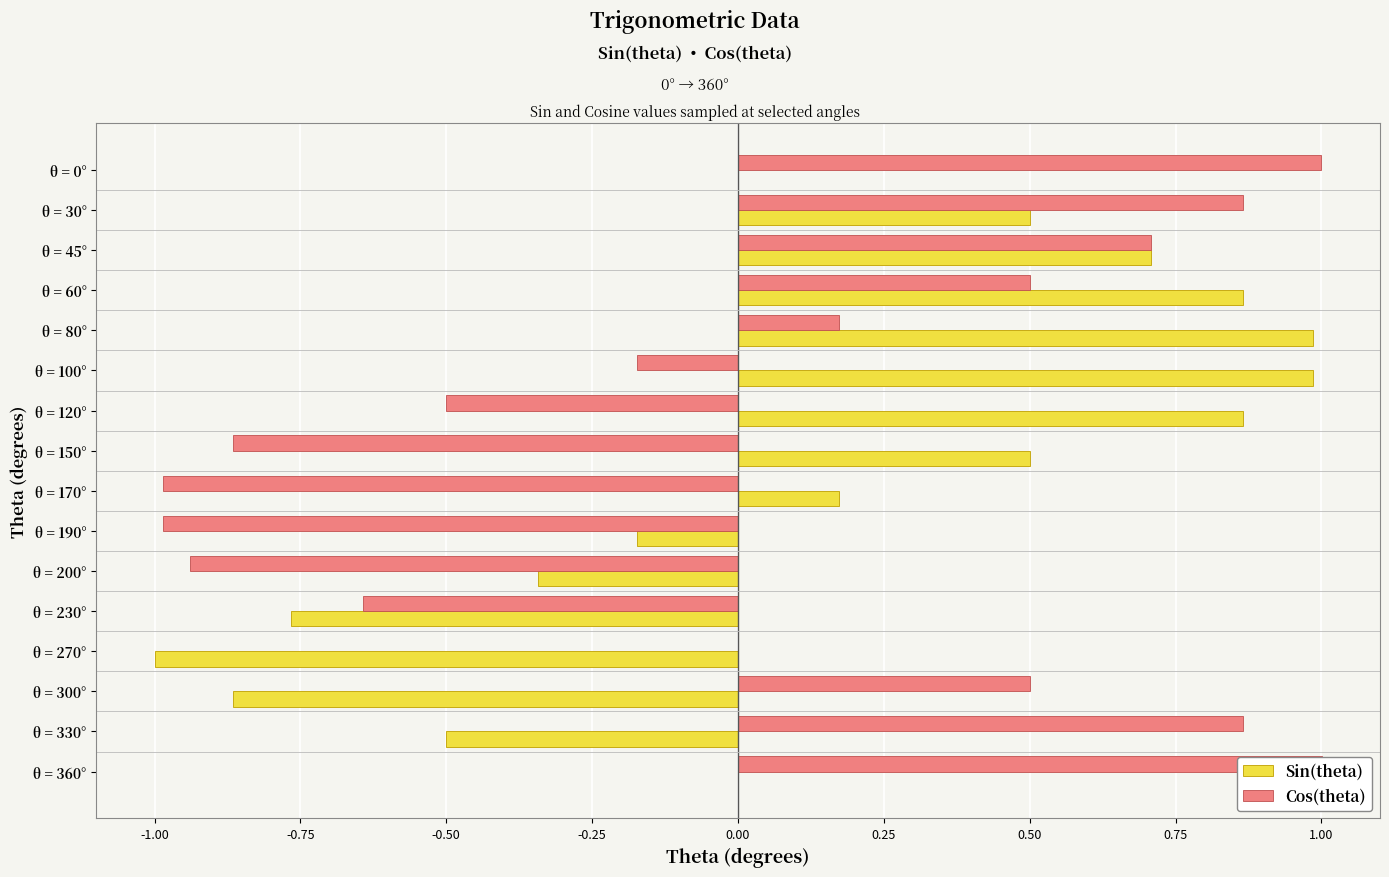

List the series in order of their peak value, highest first.

Cos(theta), Sin(theta)